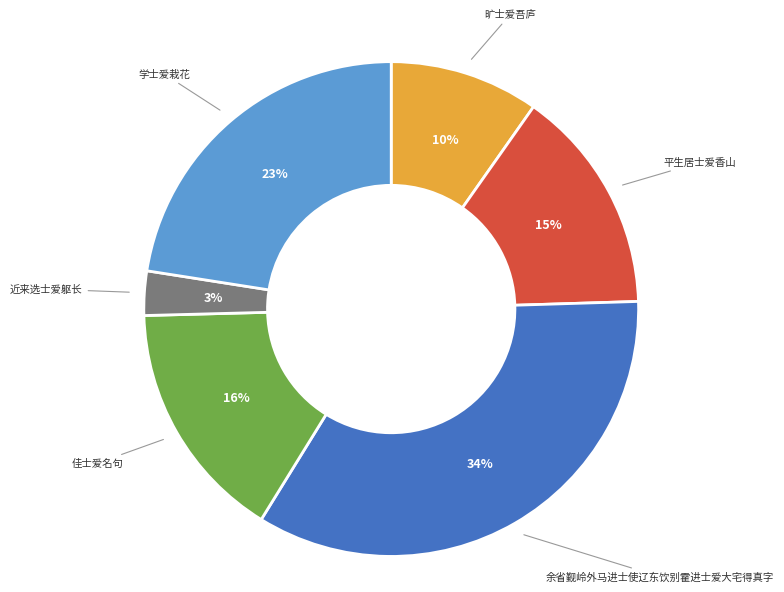

To the nearest percent, what is the average slice percentage?

17%